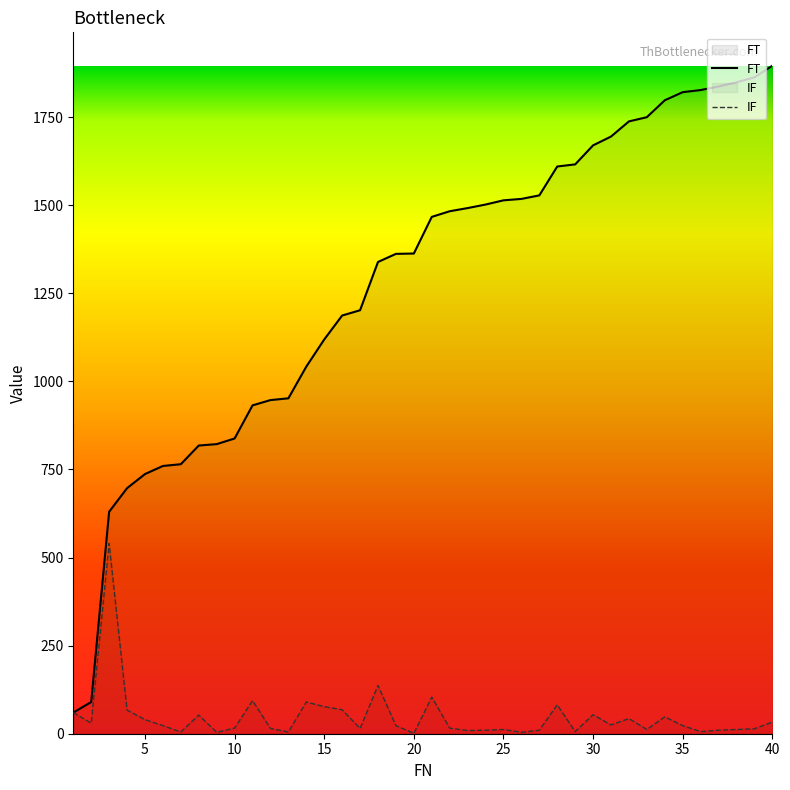

What is the average value of the IF series?

47